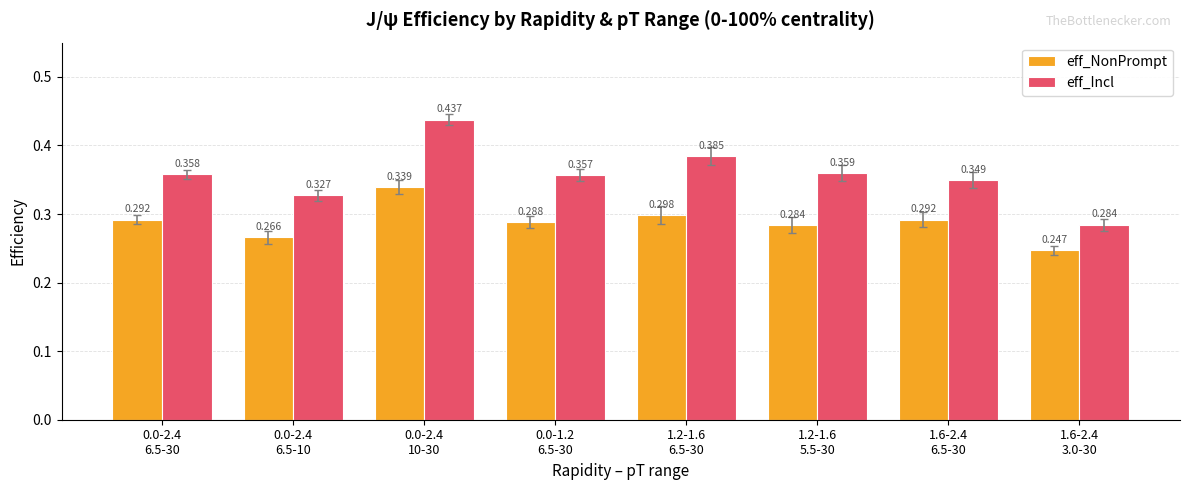

Is the value of eff_Incl at 1.6-2.4
6.5-30 greater than the value of eff_NonPrompt at 1.2-1.6
5.5-30?

Yes